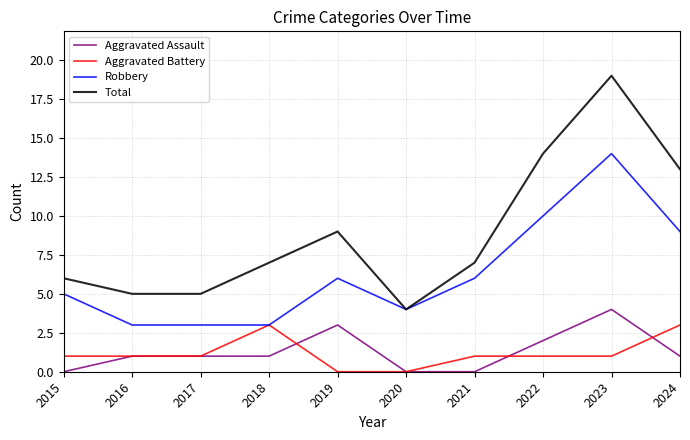

What is the total value across all series at 2023?

38